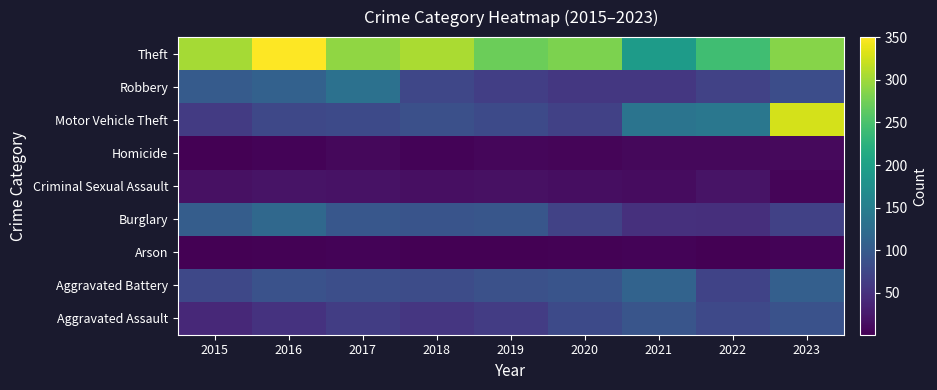

What is the spread (max minus min) of values at 2021?

189